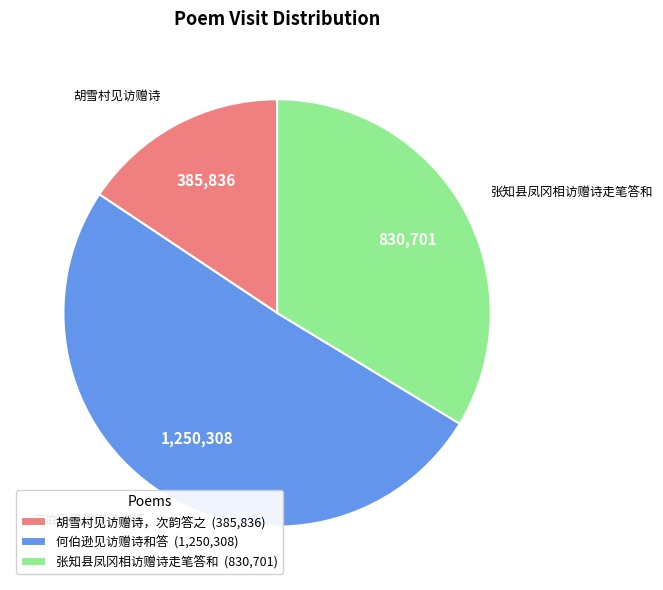

Count the number of slices in the pie.

3